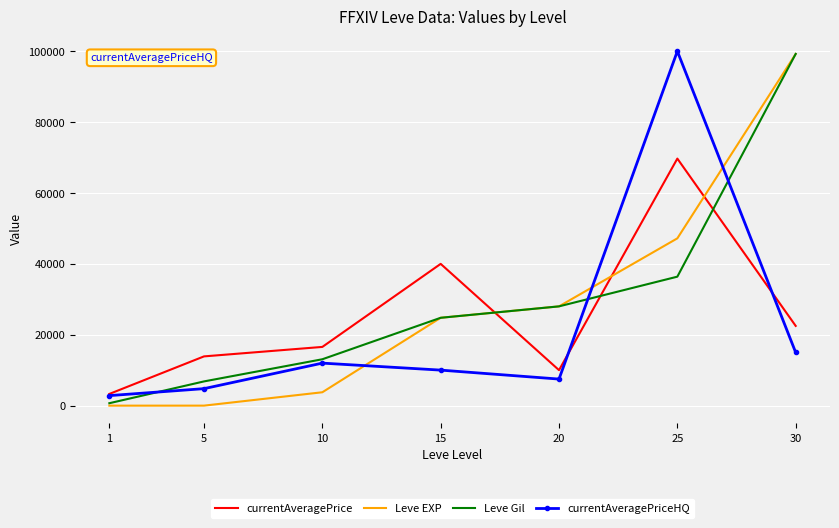

Where do currentAveragePriceHQ and Leve EXP first cross each other?

10 and 15